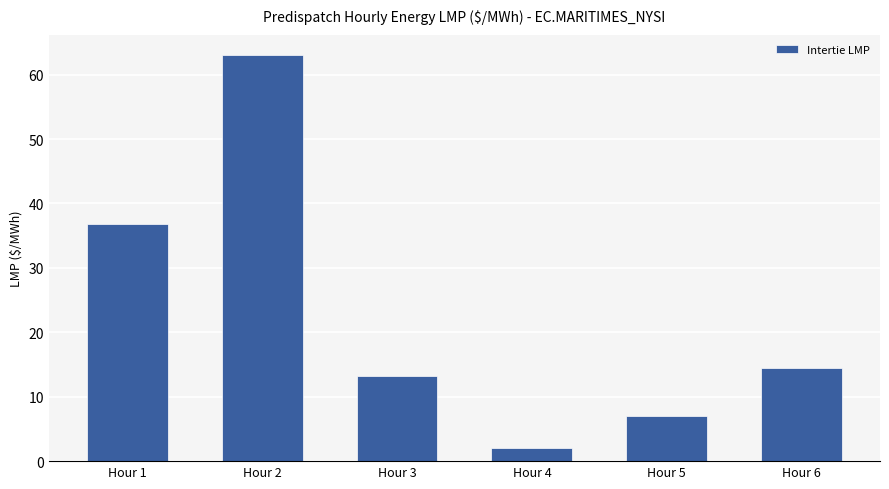

What is the value of the 5th bar from the left?

7.0